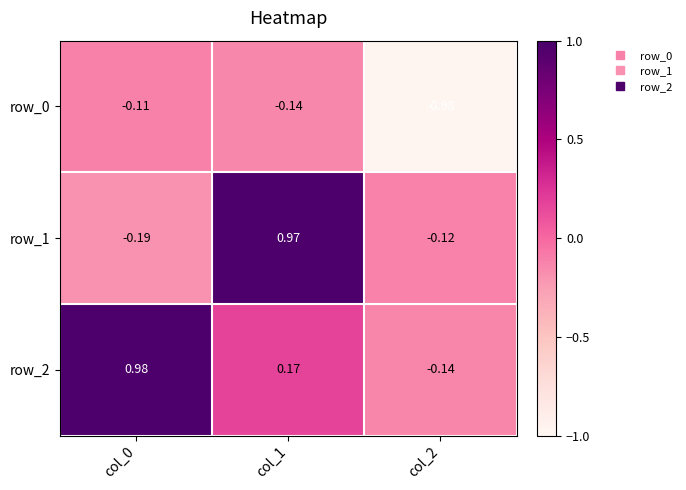

What is the difference between the row_2 values at col_1 and col_0?

0.8